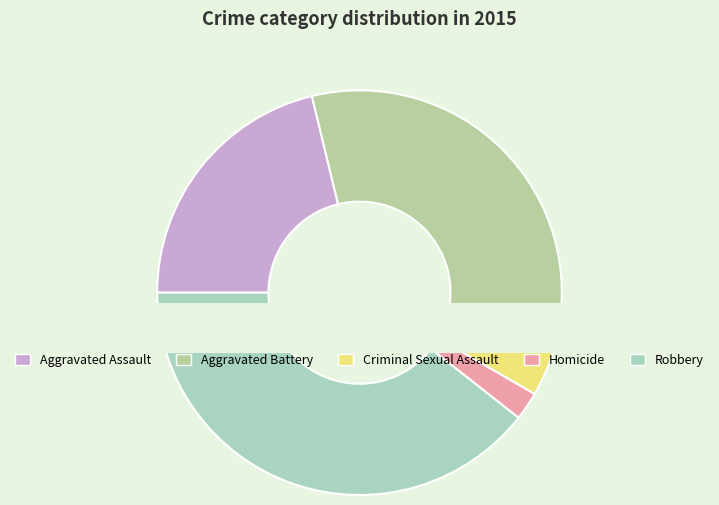

What percentage is the Aggravated Assault slice, to the nearest percent?

21%